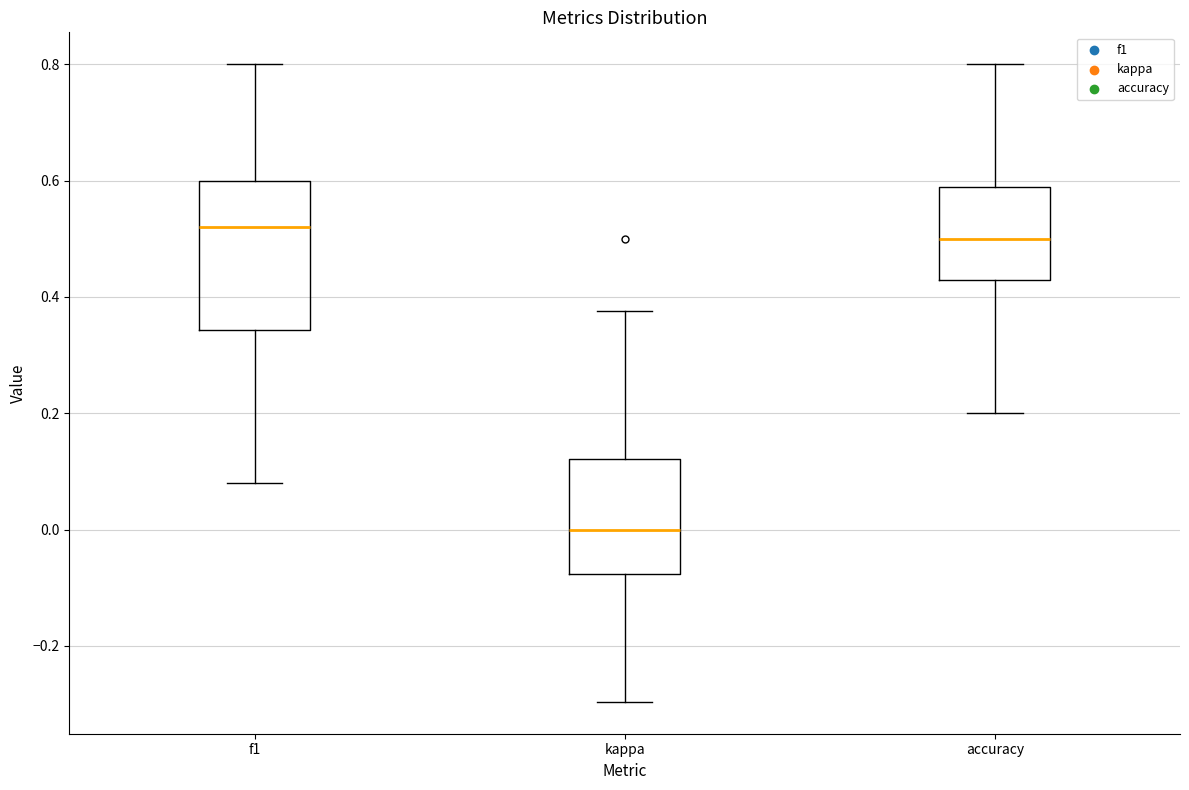

Comparing the boxes themselves (not the whiskers), which one is the tallest?

f1